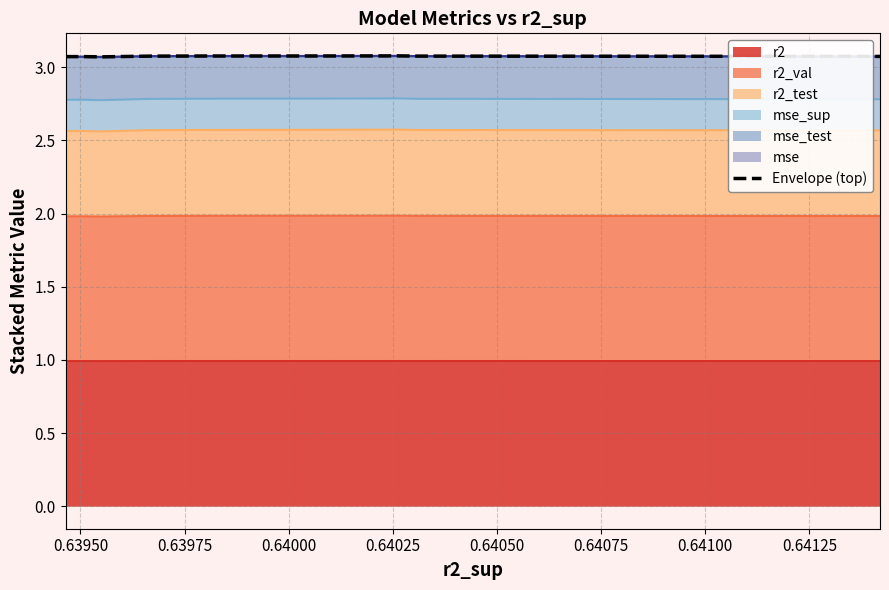

What is the highest value of the r2 series?

1.0